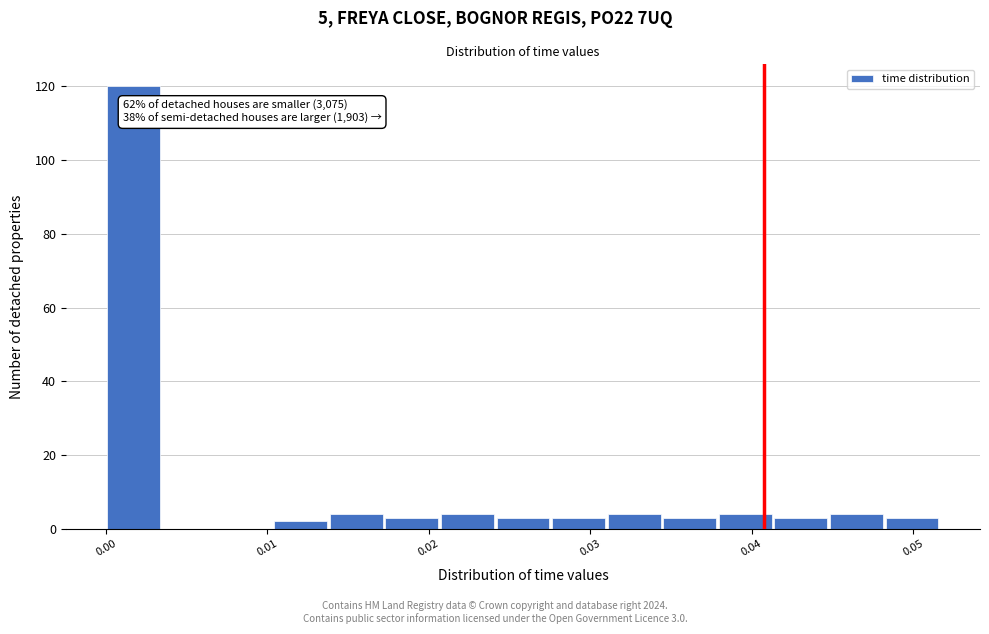

Read against the x-axis, roughly where is the centre of the tallest bar?

0.002